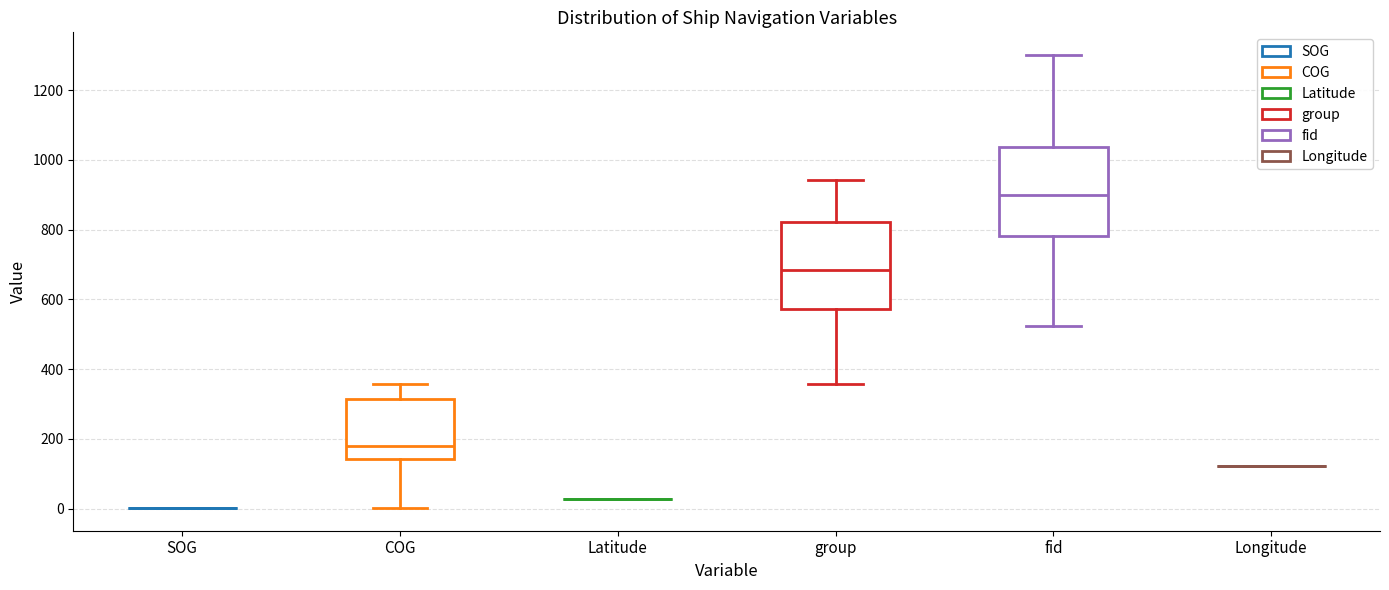

Reading left to right, read every box against the y-axis: the position of its median line, the range the box covers, and the ends of its whiskers. The values are not printed on the chart, so give them approximately, as read against the axis.

SOG: box collapsed to a line at 0, whiskers 0 to 0
COG: median 180, box 140 to 320, whiskers 0 to 360
Latitude: box collapsed to a line at 20, whiskers 20 to 20
group: median 680, box 580 to 820, whiskers 360 to 940
fid: median 900, box 780 to 1040, whiskers 520 to 1300
Longitude: box collapsed to a line at 120, whiskers 120 to 120